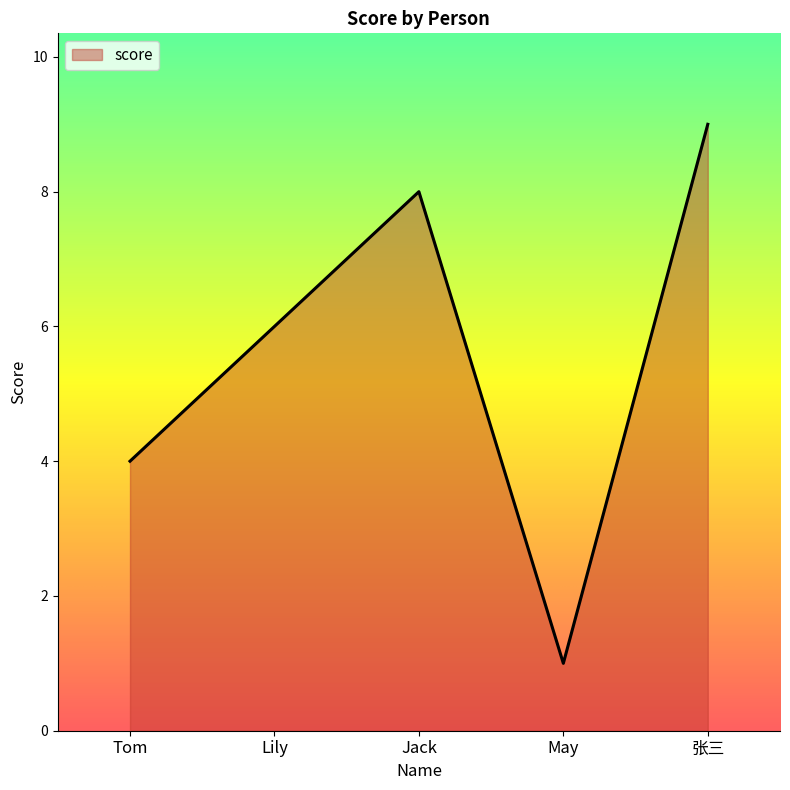

List the labels in order of value, largest first.

张三, Jack, Lily, Tom, May